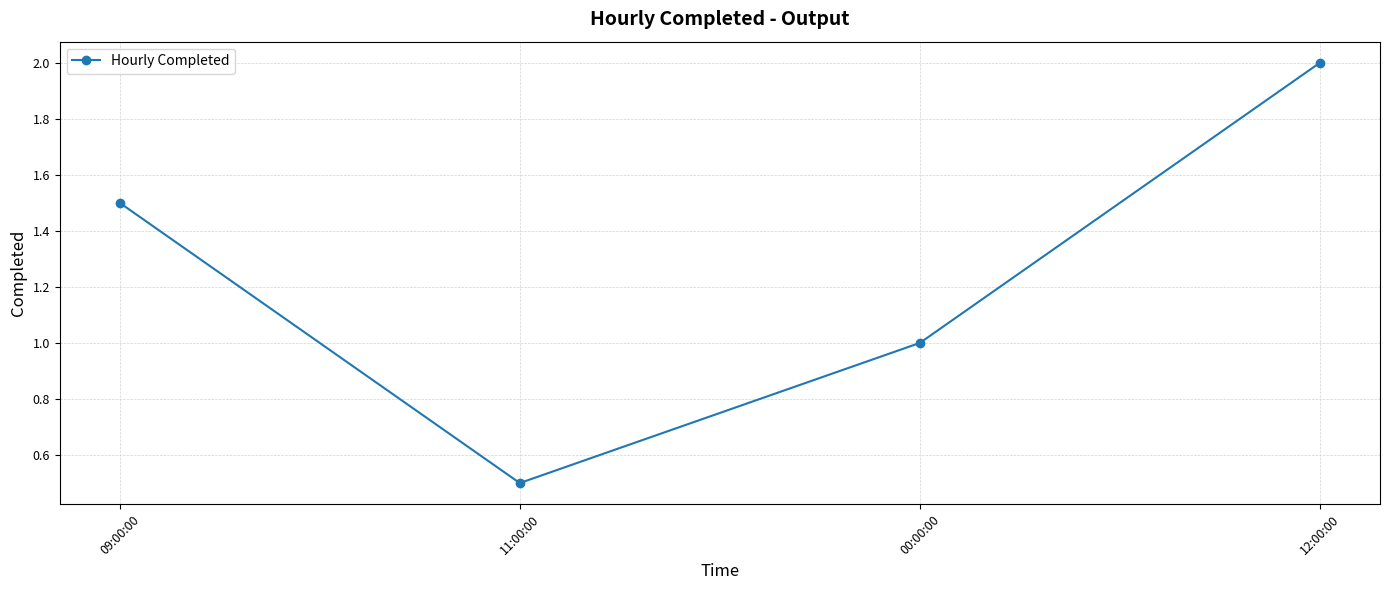

What is the difference between the maximum and minimum values?

1.5